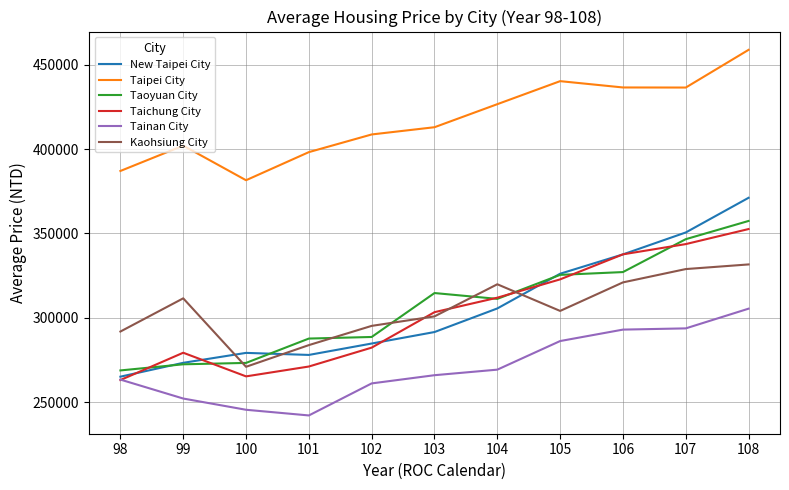

How many lines are shown in the chart?

6